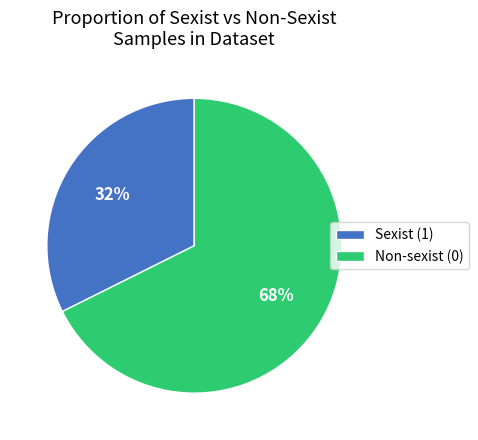

Combined, do Non-sexist (0) and Sexist (1) account for over 50%?

Yes